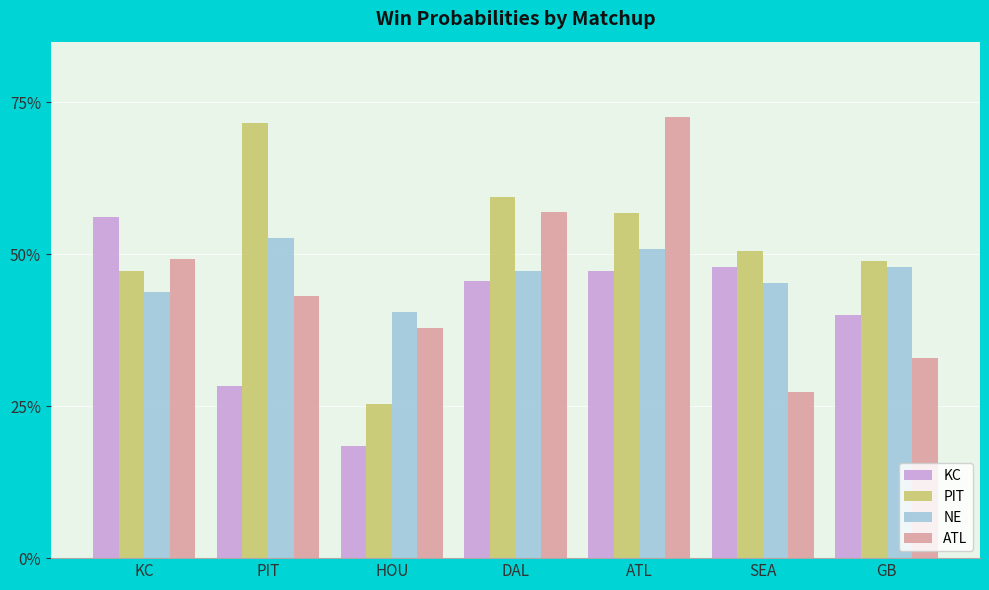

What is the difference between the maximum and minimum values in the KC series?

0.4